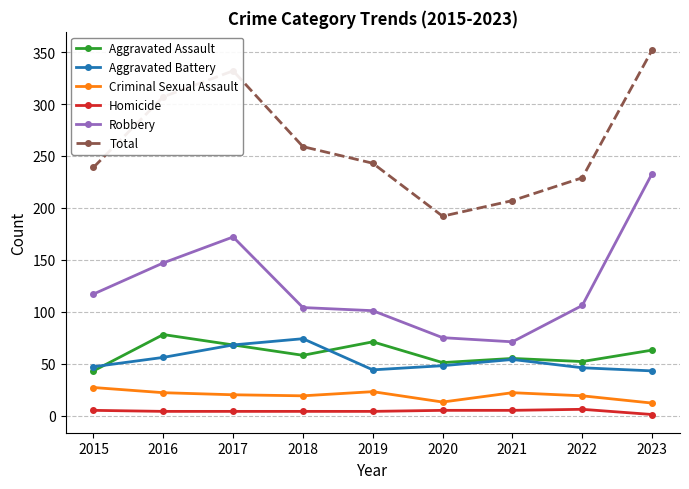

What is the sum of the Robbery values at 2021 and 2017?

243